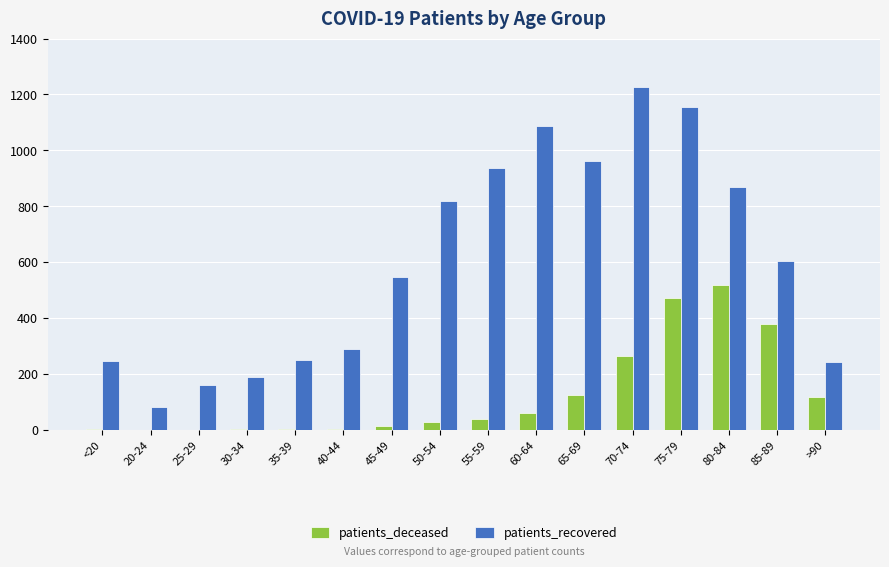

Is the value of patients_recovered at 30-34 greater than the value of patients_deceased at 70-74?

No